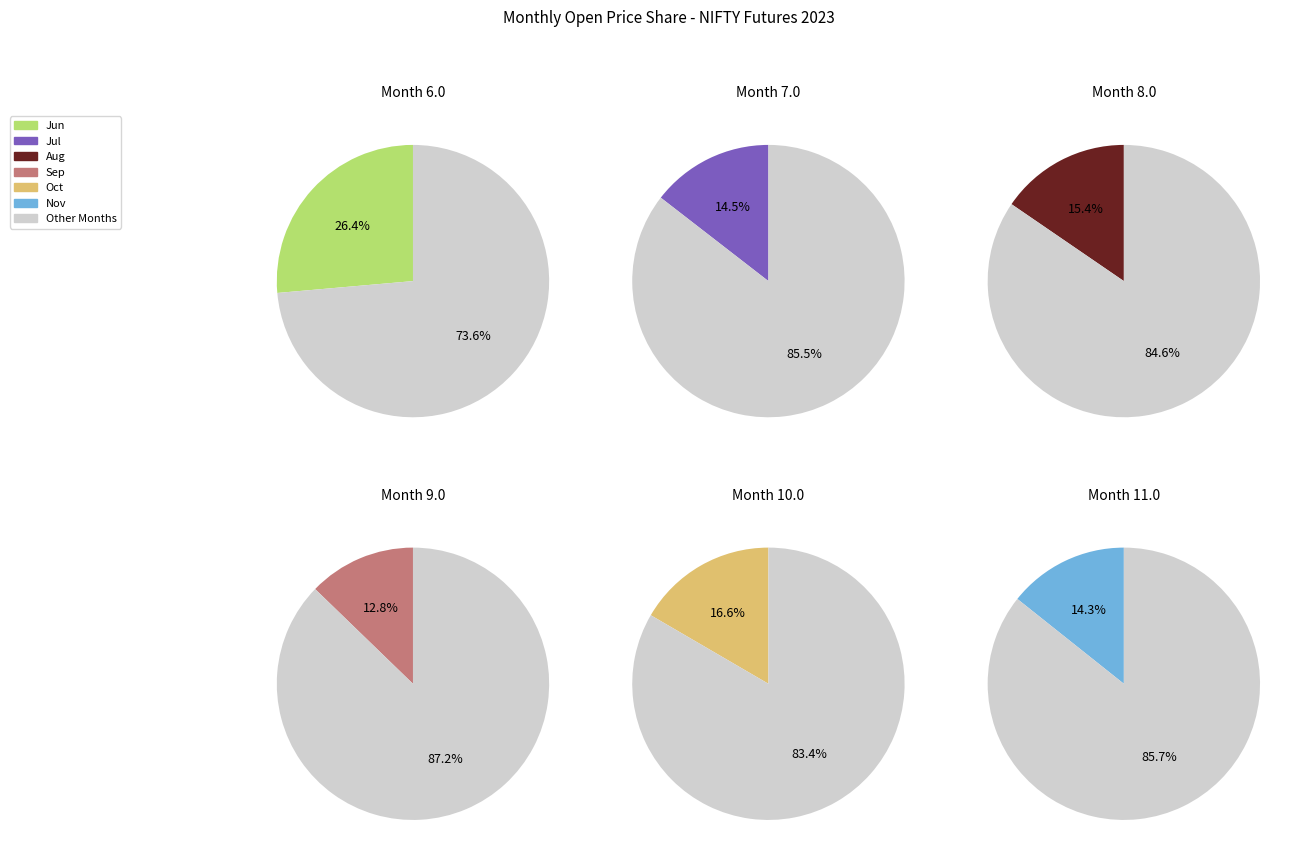

Between 19 and 30, which is larger?

30